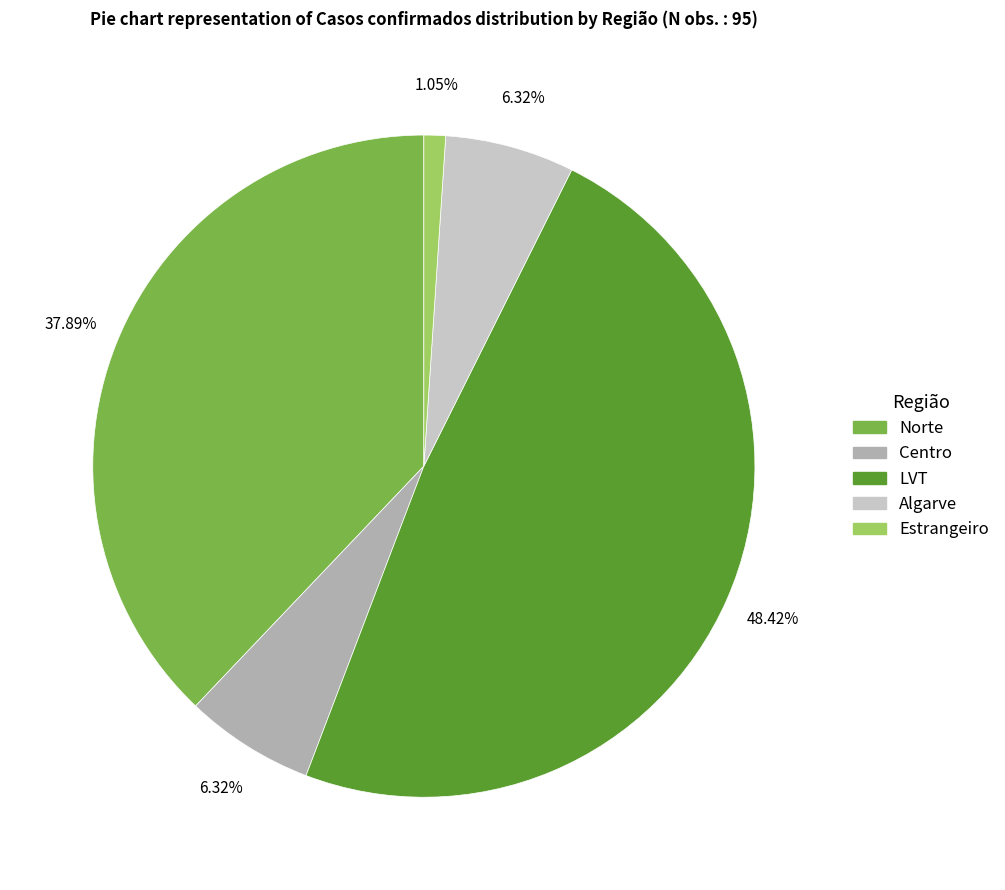

Is there a majority slice in this chart?

No